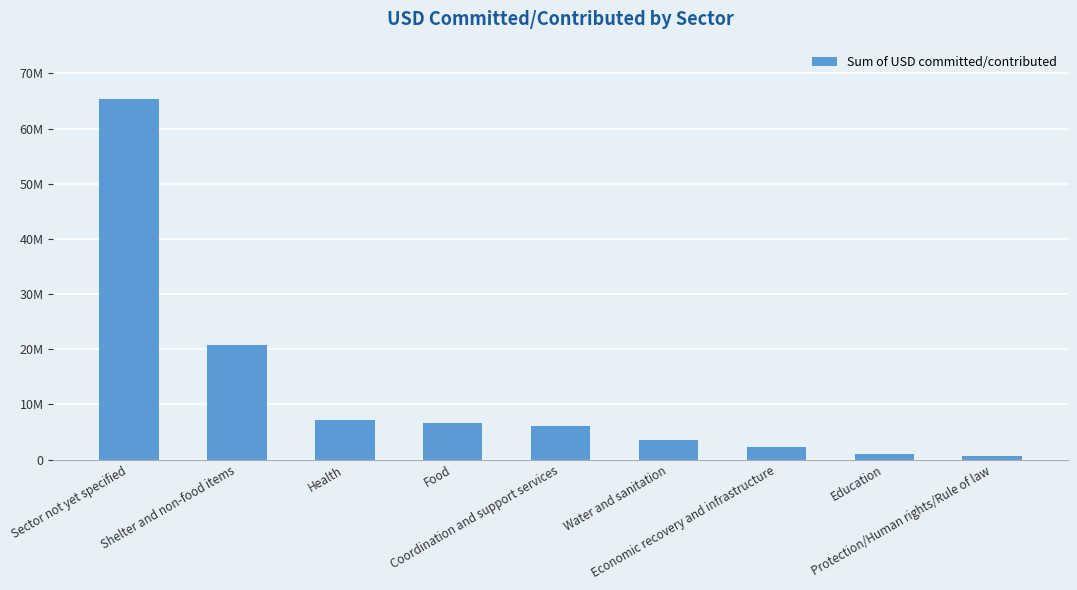

Are the bars horizontal?

No